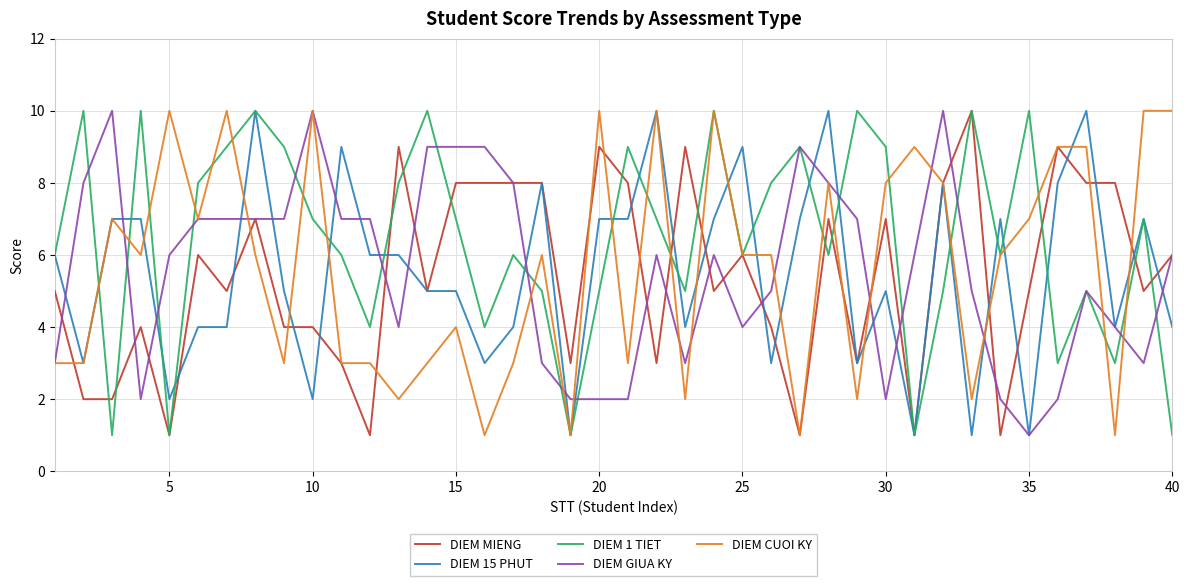

Which series has the largest total across all categories?

DIEM 1 TIET